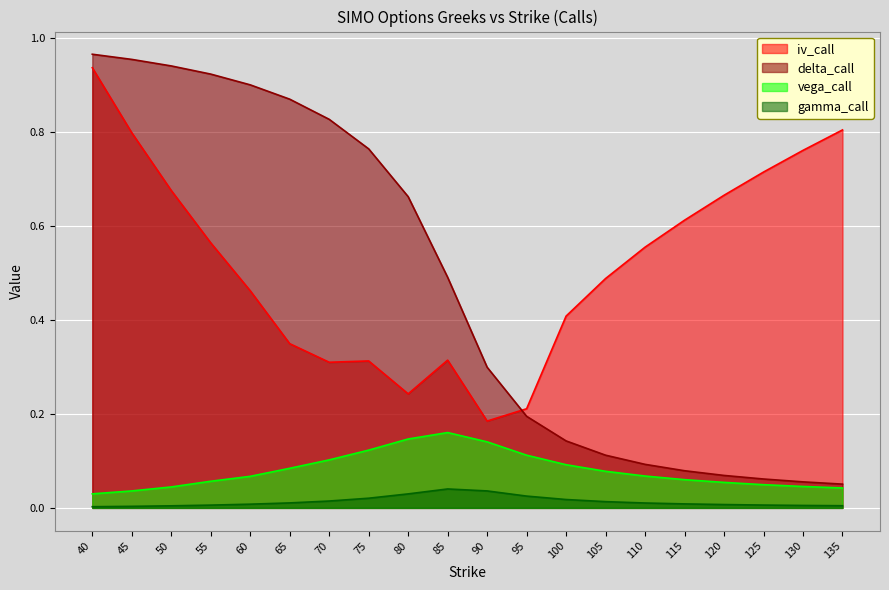

At which label is gamma_call closest to 0?

40